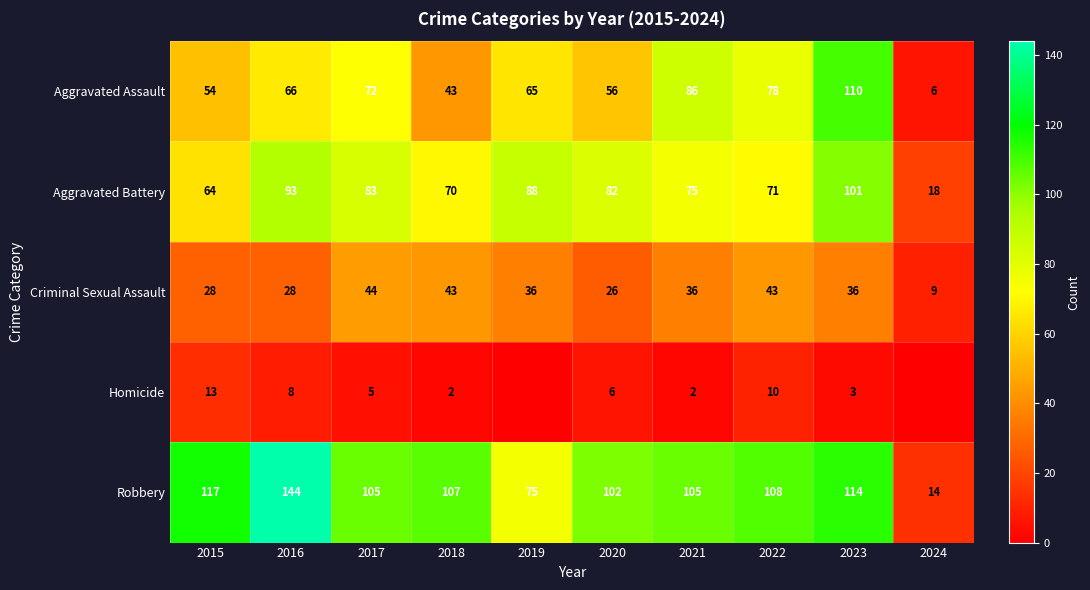

What is the difference between the maximum and minimum values in the Criminal Sexual Assault series?

35